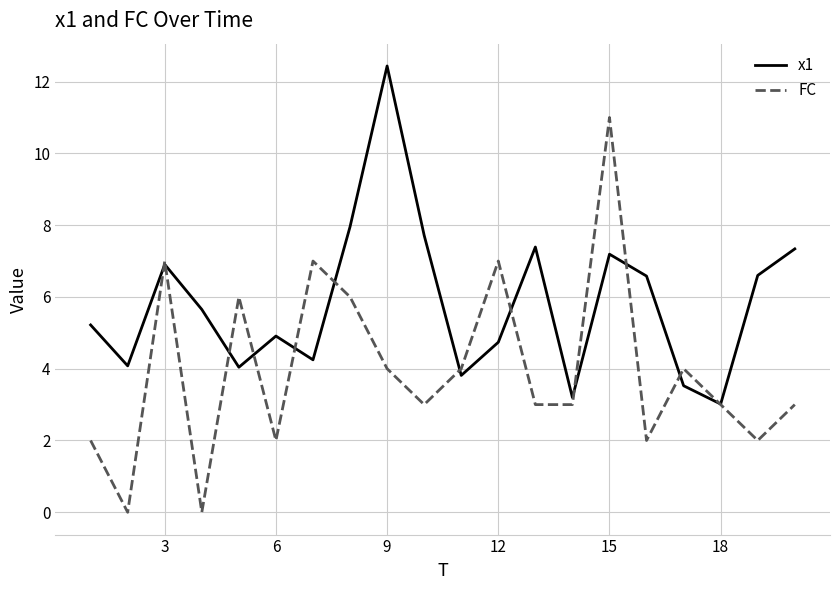

How many lines are shown in the chart?

2